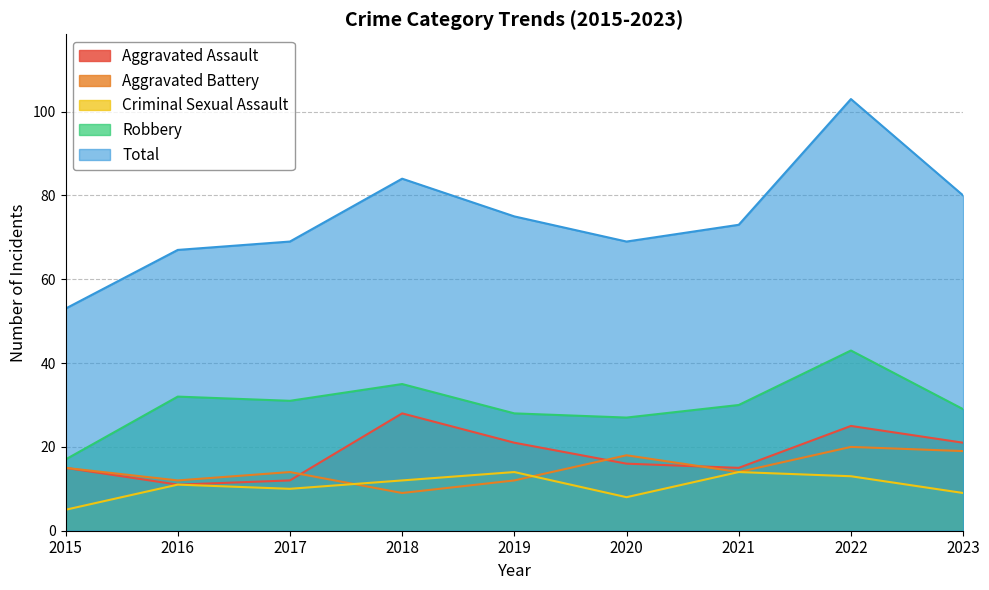

True or false: Criminal Sexual Assault has more than 0 interior local peaks.

True